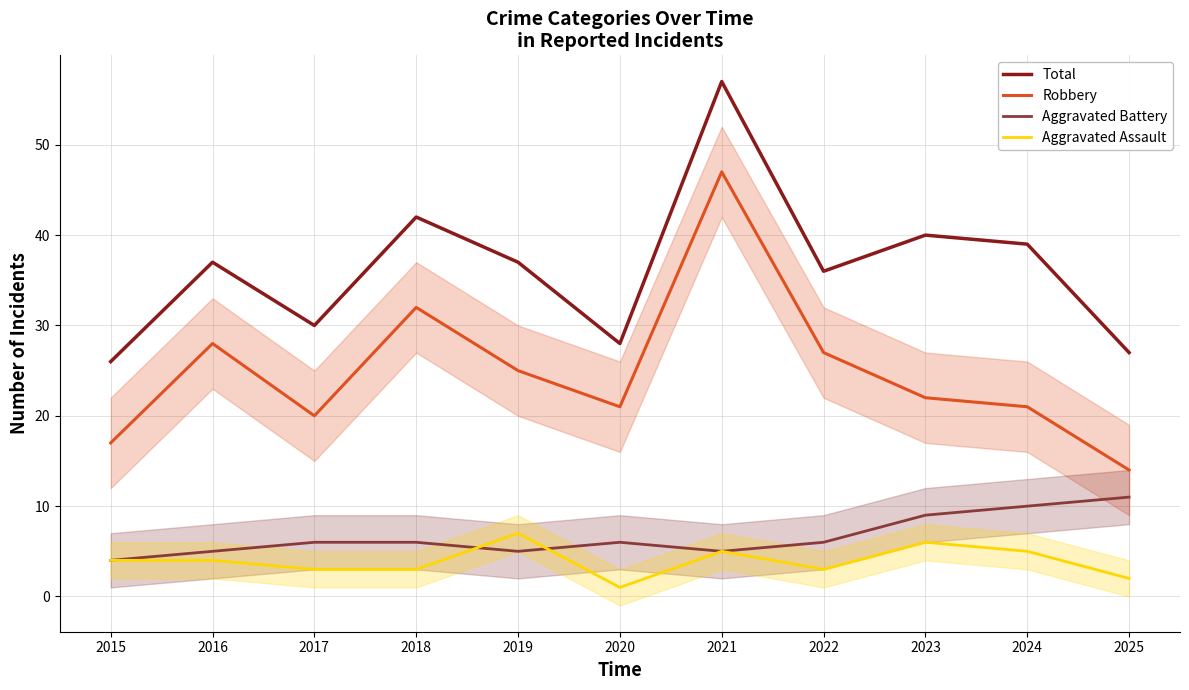

Reading left to right, extract all data points from this chart.

Total: 2015=26	2016=37	2017=30	2018=42	2019=37	2020=28	2021=57	2022=36	2023=40	2024=39	2025=27
Robbery: 2015=17	2016=28	2017=20	2018=32	2019=25	2020=21	2021=47	2022=27	2023=22	2024=21	2025=14
Aggravated Battery: 2015=4	2016=5	2017=6	2018=6	2019=5	2020=6	2021=5	2022=6	2023=9	2024=10	2025=11
Aggravated Assault: 2015=4	2016=4	2017=3	2018=3	2019=7	2020=1	2021=5	2022=3	2023=6	2024=5	2025=2